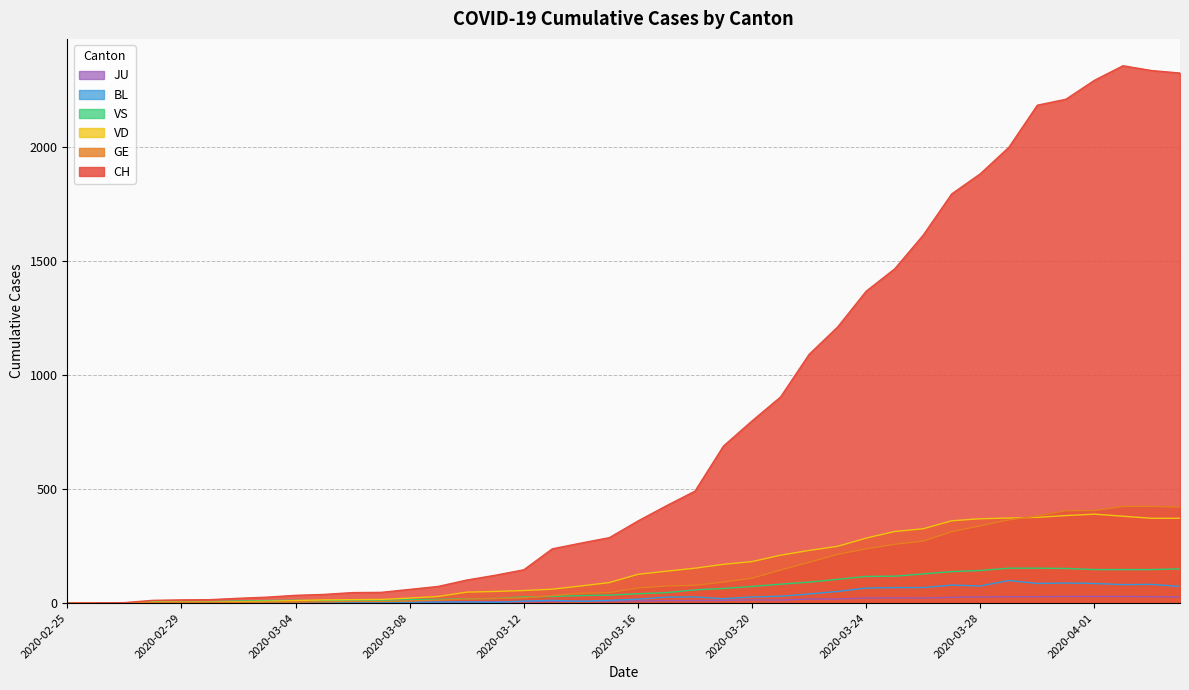

Reading left to right, what are all the values shown in this chart?

CH: 2020-02-25=0	2020-02-26=1	2020-02-27=2	2020-02-28=12	2020-02-29=14	2020-03-01=15	2020-03-02=21	2020-03-03=26	2020-03-04=34	2020-03-05=38	2020-03-06=46	2020-03-07=47	2020-03-08=60	2020-03-09=73	2020-03-10=101	2020-03-11=122	2020-03-12=146	2020-03-13=238	2020-03-14=263	2020-03-15=287	2020-03-16=360	2020-03-17=427	2020-03-18=491	2020-03-19=689	2020-03-20=799	2020-03-21=904	2020-03-22=1091	2020-03-23=1211	2020-03-24=1368	2020-03-25=1466	2020-03-26=1614	2020-03-27=1795	2020-03-28=1883	2020-03-29=1999	2020-03-30=2184	2020-03-31=2210	2020-04-01=2293	2020-04-02=2357	2020-04-03=2336	2020-04-04=2325
GE: 2020-02-25=0	2020-02-26=1	2020-02-27=1	2020-02-28=2	2020-02-29=3	2020-03-01=3	2020-03-02=3	2020-03-03=4	2020-03-04=4	2020-03-05=5	2020-03-06=7	2020-03-07=7	2020-03-08=9	2020-03-09=13	2020-03-10=18	2020-03-11=20	2020-03-12=23	2020-03-13=33	2020-03-14=43	2020-03-15=46	2020-03-16=66	2020-03-17=75	2020-03-18=78	2020-03-19=92	2020-03-20=109	2020-03-21=145	2020-03-22=179	2020-03-23=214	2020-03-24=238	2020-03-25=258	2020-03-26=272	2020-03-27=313	2020-03-28=339	2020-03-29=365	2020-03-30=382	2020-03-31=405	2020-04-01=406	2020-04-02=424	2020-04-03=424	2020-04-04=421
VD: 2020-02-25=0	2020-02-26=0	2020-02-27=0	2020-02-28=4	2020-02-29=4	2020-03-01=4	2020-03-02=6	2020-03-03=8	2020-03-04=11	2020-03-05=14	2020-03-06=15	2020-03-07=16	2020-03-08=22	2020-03-09=29	2020-03-10=48	2020-03-11=51	2020-03-12=55	2020-03-13=61	2020-03-14=75	2020-03-15=90	2020-03-16=126	2020-03-17=140	2020-03-18=153	2020-03-19=170	2020-03-20=182	2020-03-21=210	2020-03-22=231	2020-03-23=249	2020-03-24=285	2020-03-25=314	2020-03-26=326	2020-03-27=361	2020-03-28=370	2020-03-29=373	2020-03-30=376	2020-03-31=384	2020-04-01=390	2020-04-02=381	2020-04-03=372	2020-04-04=372
VS: 2020-02-25=0	2020-02-26=0	2020-02-27=0	2020-02-28=5	2020-02-29=5	2020-03-01=6	2020-03-02=9	2020-03-03=11	2020-03-04=12	2020-03-05=10	2020-03-06=11	2020-03-07=11	2020-03-08=15	2020-03-09=16	2020-03-10=19	2020-03-11=20	2020-03-12=27	2020-03-13=29	2020-03-14=33	2020-03-15=35	2020-03-16=41	2020-03-17=46	2020-03-18=58	2020-03-19=64	2020-03-20=73	2020-03-21=83	2020-03-22=92	2020-03-23=104	2020-03-24=117	2020-03-25=118	2020-03-26=128	2020-03-27=138	2020-03-28=143	2020-03-29=153	2020-03-30=153	2020-03-31=152	2020-04-01=147	2020-04-02=147	2020-04-03=147	2020-04-04=150
BL: 2020-02-25=0	2020-02-26=0	2020-02-27=0	2020-02-28=0	2020-02-29=1	2020-03-01=1	2020-03-02=1	2020-03-03=1	2020-03-04=1	2020-03-05=1	2020-03-06=4	2020-03-07=4	2020-03-08=4	2020-03-09=4	2020-03-10=5	2020-03-11=3	2020-03-12=9	2020-03-13=12	2020-03-14=8	2020-03-15=12	2020-03-16=17	2020-03-17=26	2020-03-18=27	2020-03-19=19	2020-03-20=27	2020-03-21=30	2020-03-22=40	2020-03-23=51	2020-03-24=66	2020-03-25=68	2020-03-26=68	2020-03-27=79	2020-03-28=75	2020-03-29=99	2020-03-30=86	2020-03-31=88	2020-04-01=86	2020-04-02=81	2020-04-03=82	2020-04-04=73
JU: 2020-02-25=0	2020-02-26=0	2020-02-27=0	2020-02-28=0	2020-02-29=1	2020-03-01=1	2020-03-02=1	2020-03-03=1	2020-03-04=1	2020-03-05=2	2020-03-06=5	2020-03-07=5	2020-03-08=5	2020-03-09=5	2020-03-10=5	2020-03-11=6	2020-03-12=6	2020-03-13=8	2020-03-14=8	2020-03-15=9	2020-03-16=9	2020-03-17=11	2020-03-18=11	2020-03-19=12	2020-03-20=14	2020-03-21=13	2020-03-22=18	2020-03-23=18	2020-03-24=22	2020-03-25=23	2020-03-26=22	2020-03-27=25	2020-03-28=27	2020-03-29=28	2020-03-30=28	2020-03-31=29	2020-04-01=29	2020-04-02=29	2020-04-03=28	2020-04-04=27